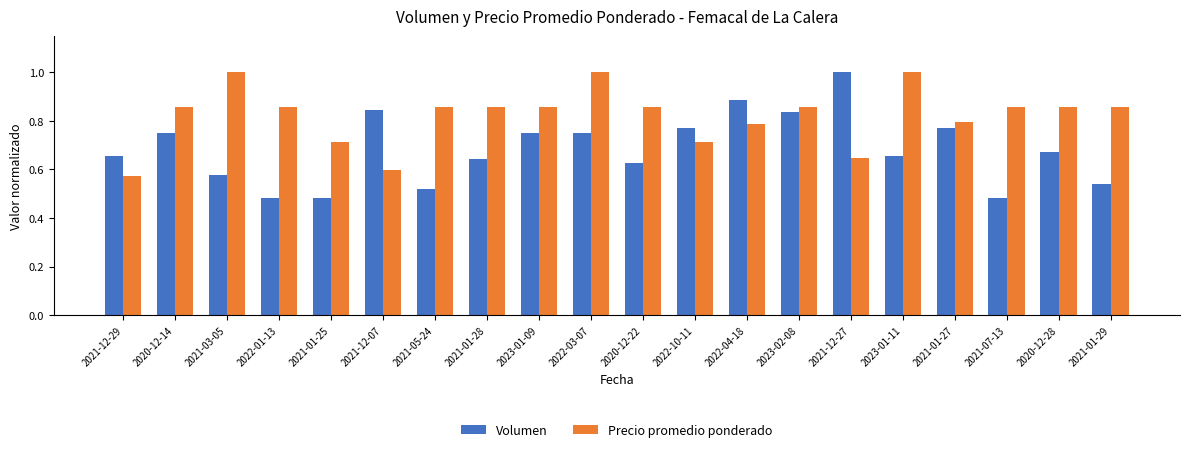

What are all the series names shown in the legend?

Volumen, Precio promedio ponderado